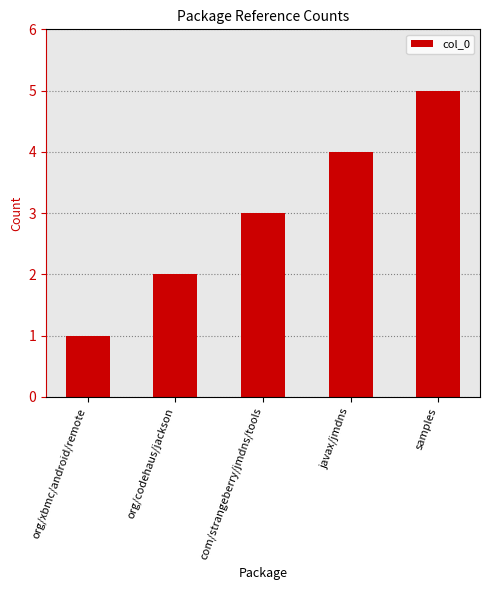

Does the chart contain any negative values?

No